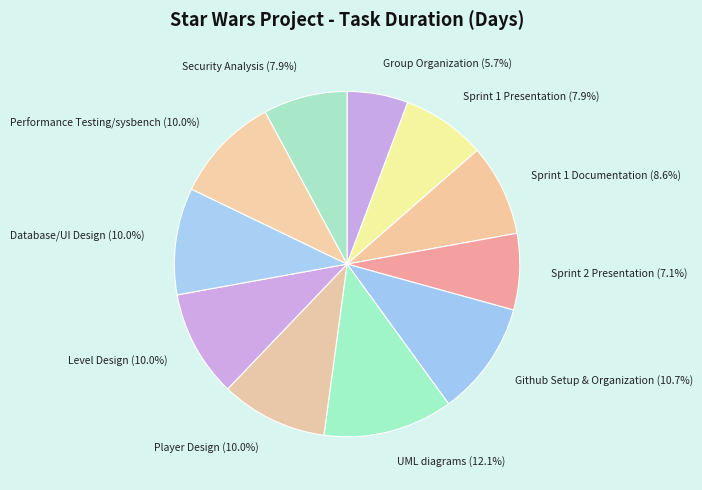

What percentage is NOT represented by Database/UI Design?

90.0%